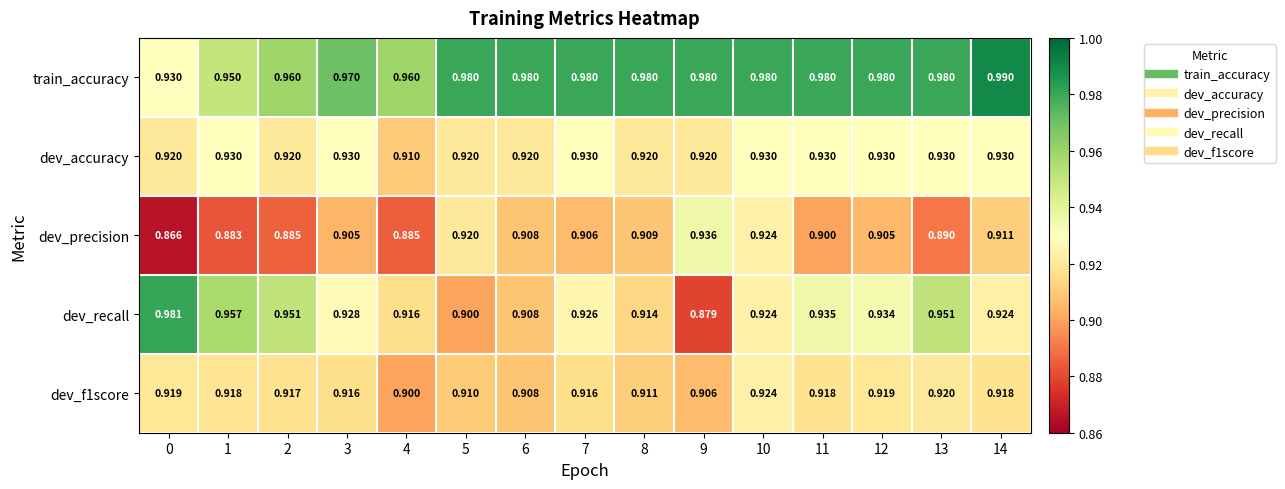

What is the total value across all series at 3?

4.6